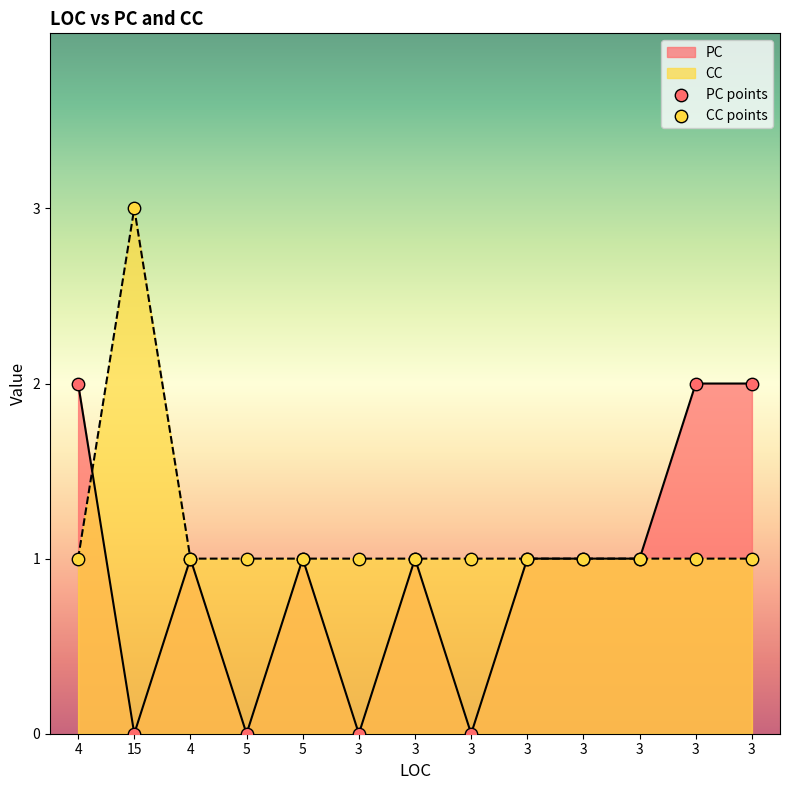

Which series reaches the maximum Y coordinate?

CC